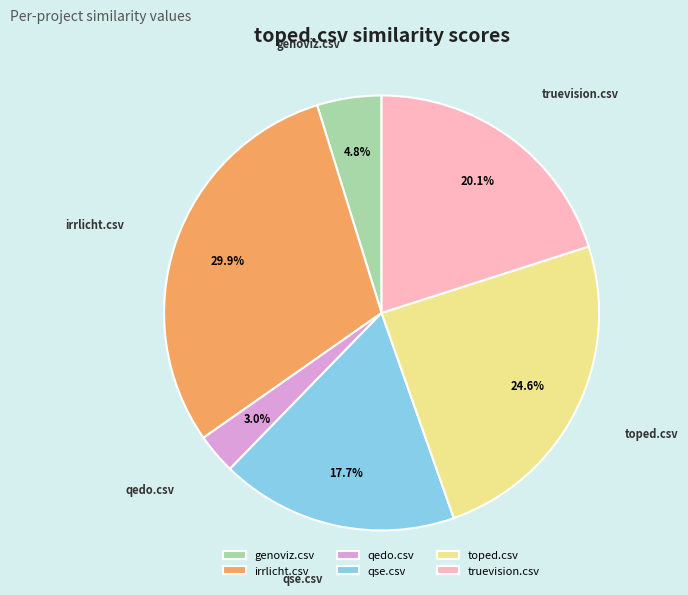

How many slices are in this pie chart?

6